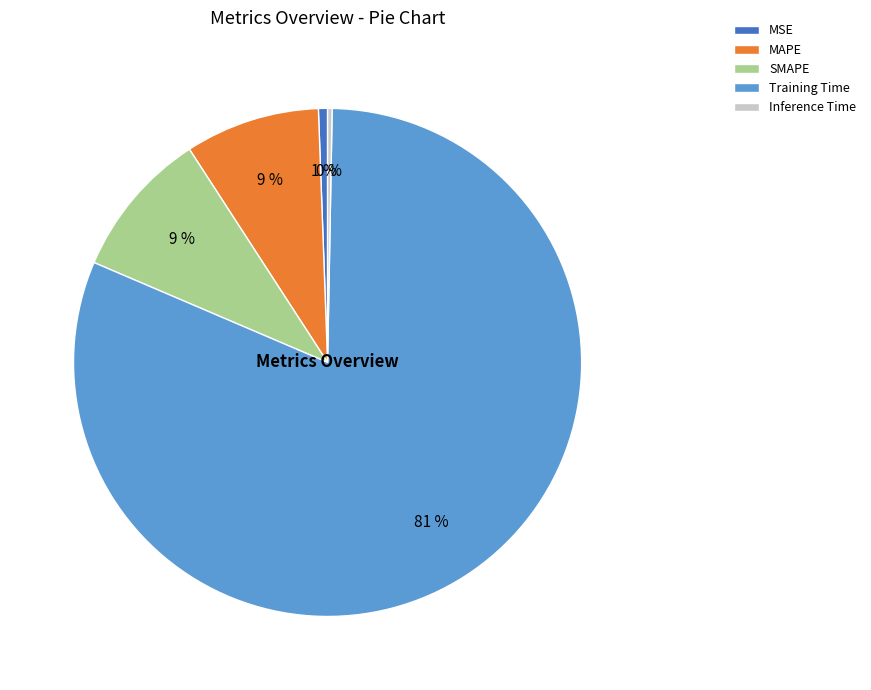

How many slices are in this pie chart?

5